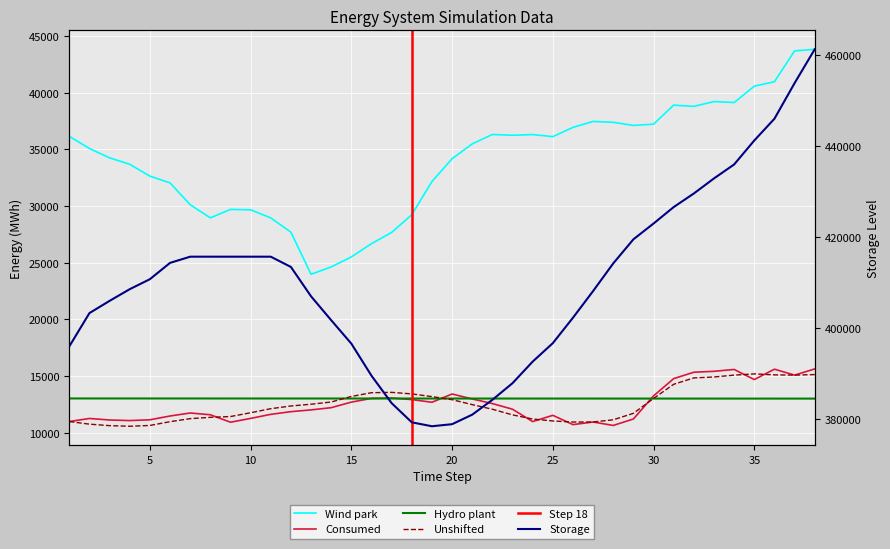

Is it true that Wind park equals 50446.0 at 10?

False